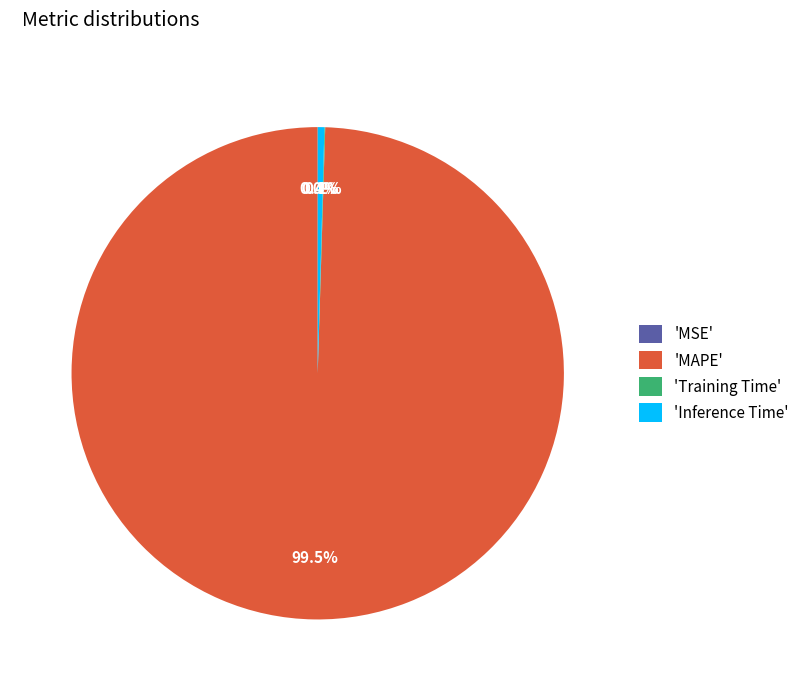

Combined, what portion of the pie is 'Inference Time' and 'MAPE'?

99.9%